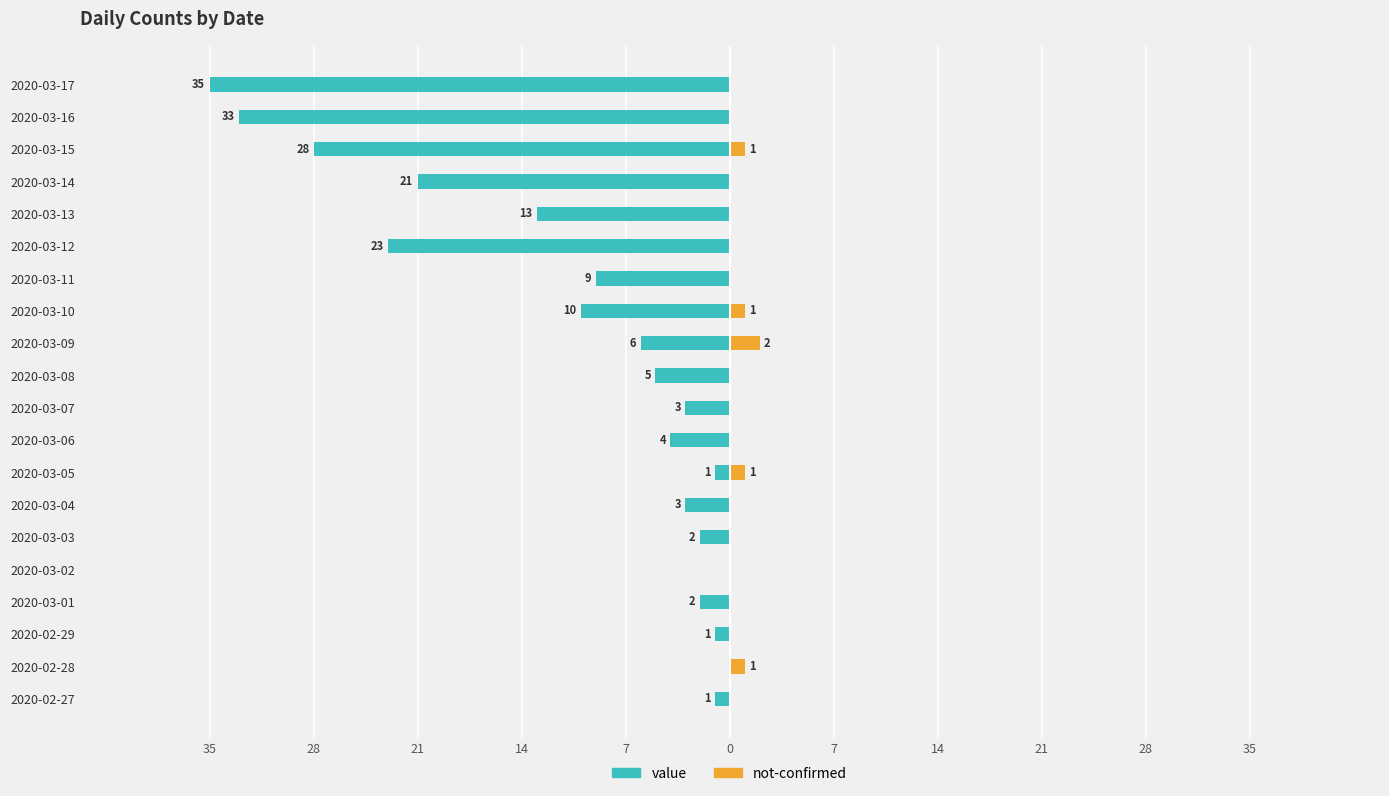

What is the difference between the second highest and second lowest values in the not-confirmed series?

1